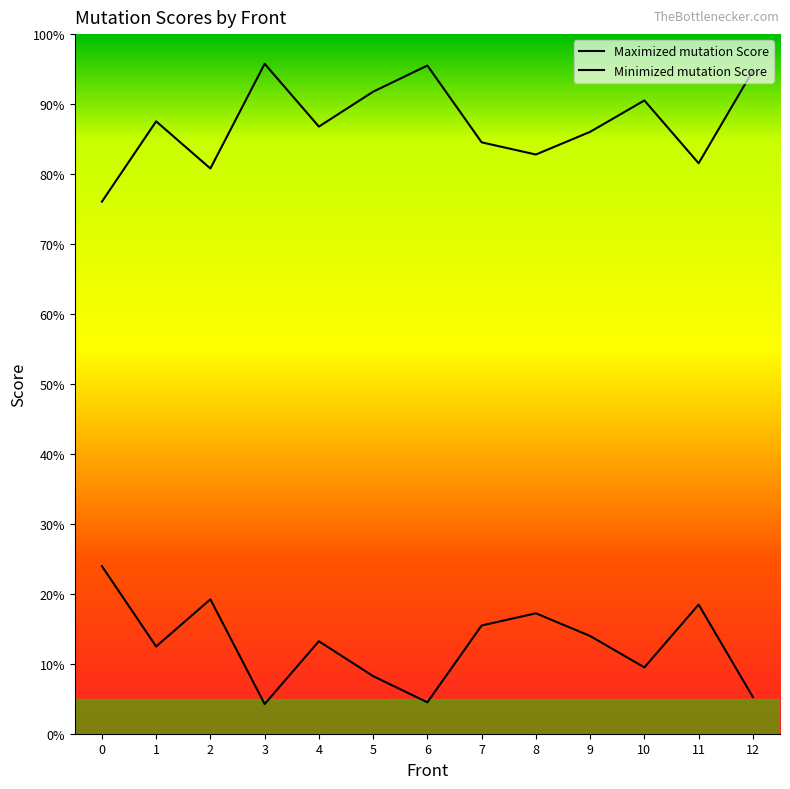

What is the difference between the maximum and minimum values in the Minimized mutation Score series?

0.2